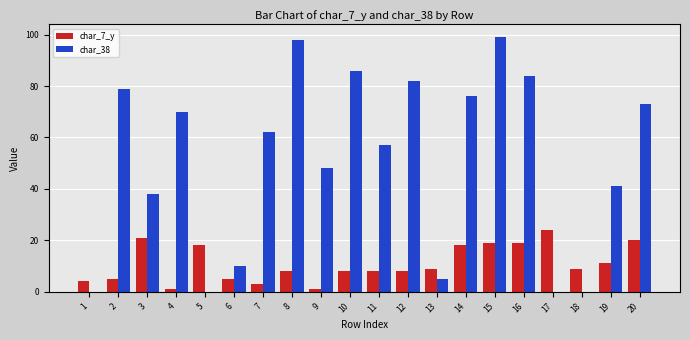

Where does the char_38 series first go above 62?

2